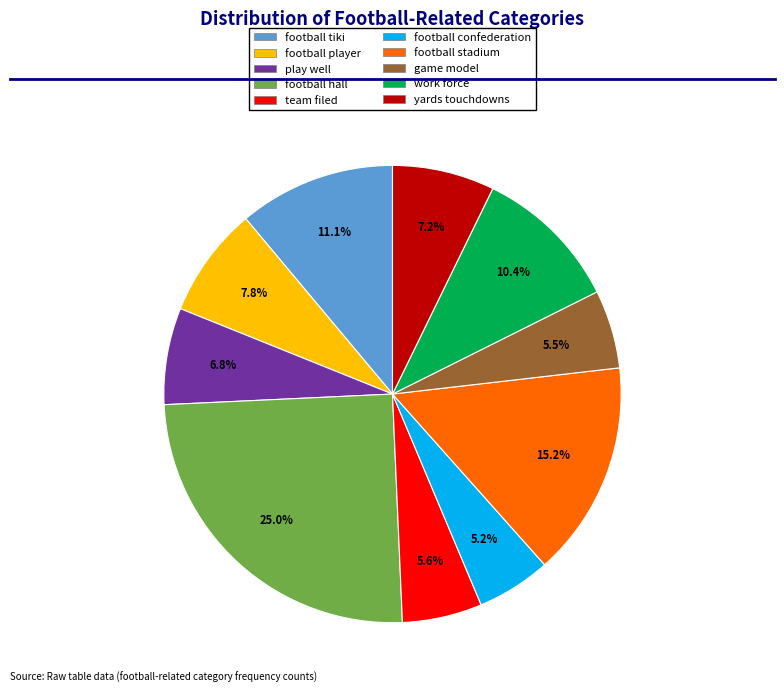

Approximately how many times larger is the value at team filed compared to game model?

1.0